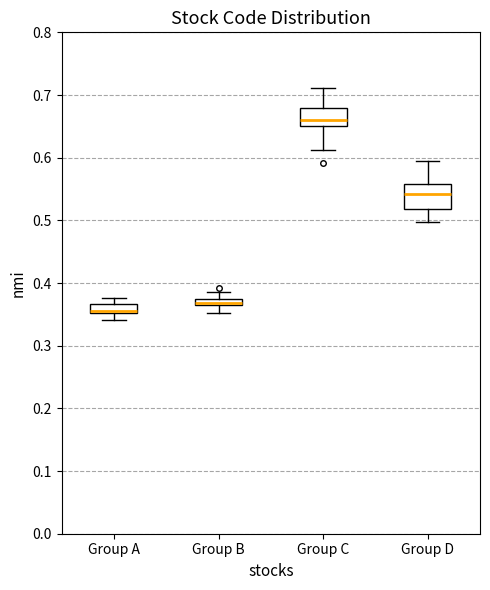

Where is the upper edge of the box for Group C on the y-axis? The values are not printed on the chart, so give them approximately, as read against the axis.

0.68